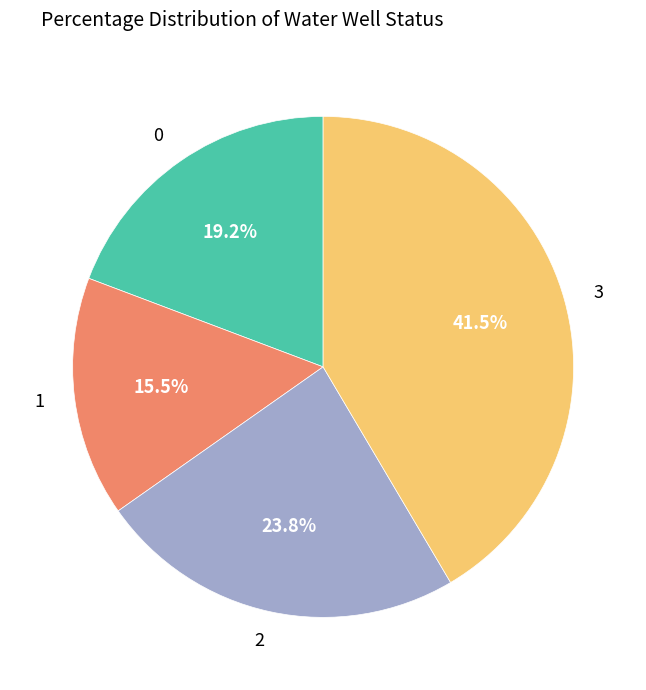

How many segments does this pie chart have?

4